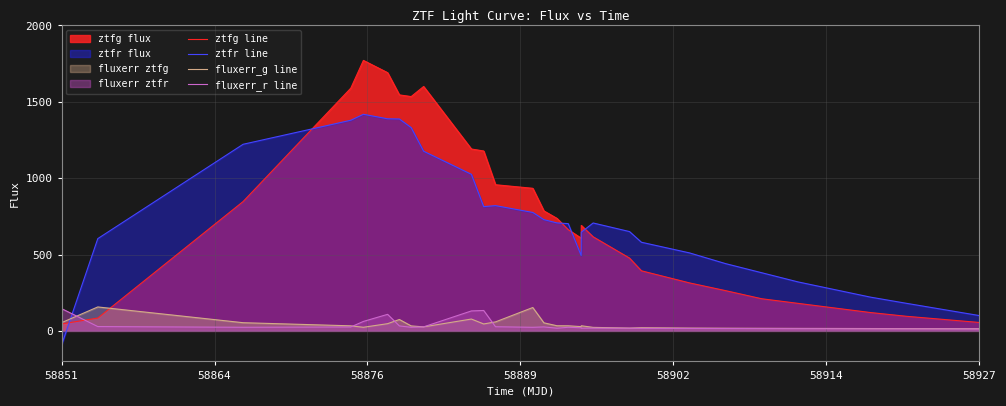

What is the lowest value of the ztfg line series?

45.2